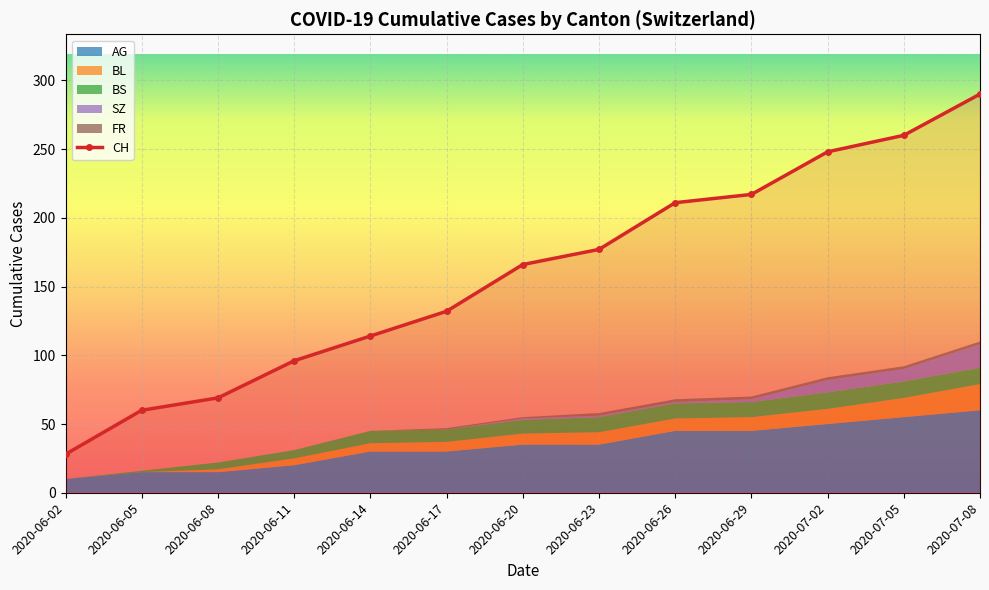

How many values in the BL series exceed 8?

6